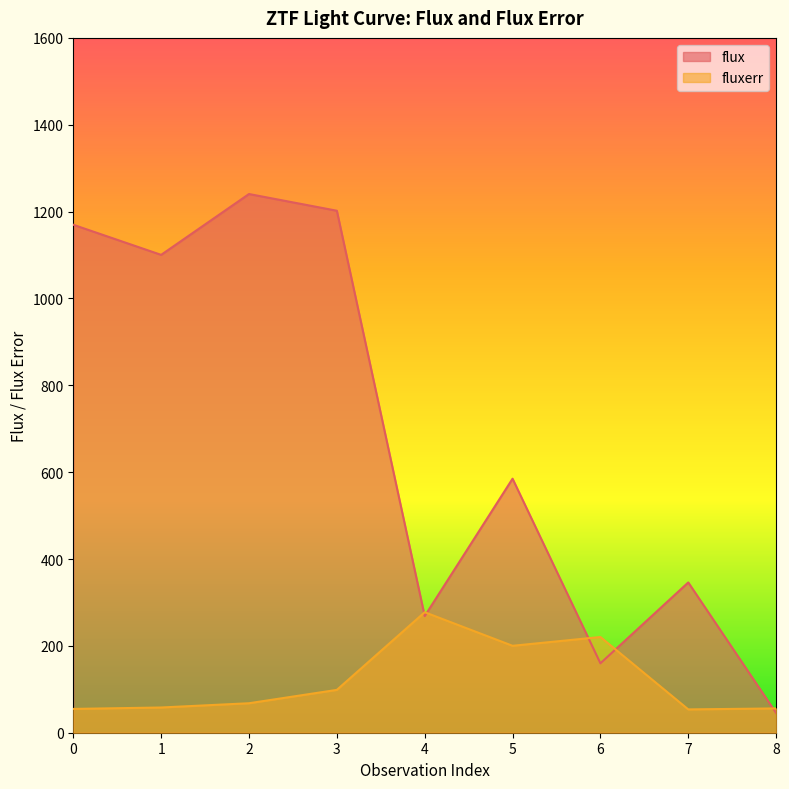

How many data points in flux are above 584?

5